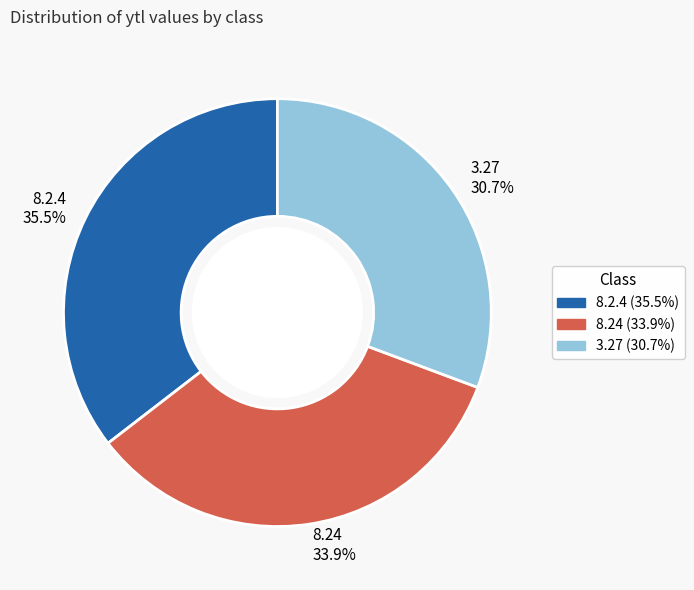

How many segments does this pie chart have?

3